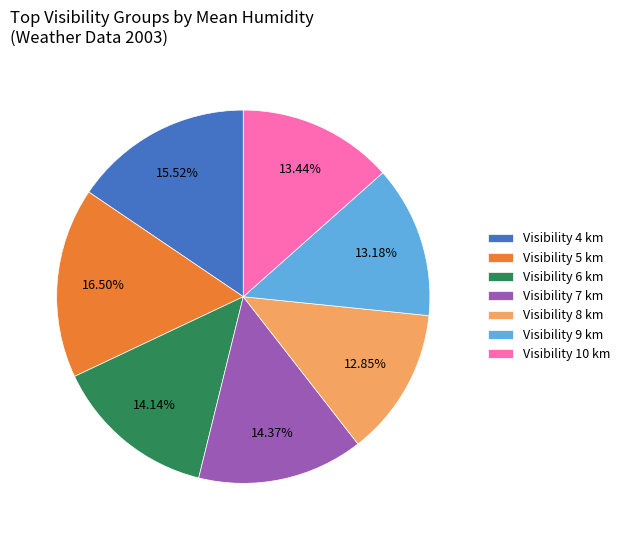

Is the sum of Visibility 6 km and Visibility 4 km greater than half?

No